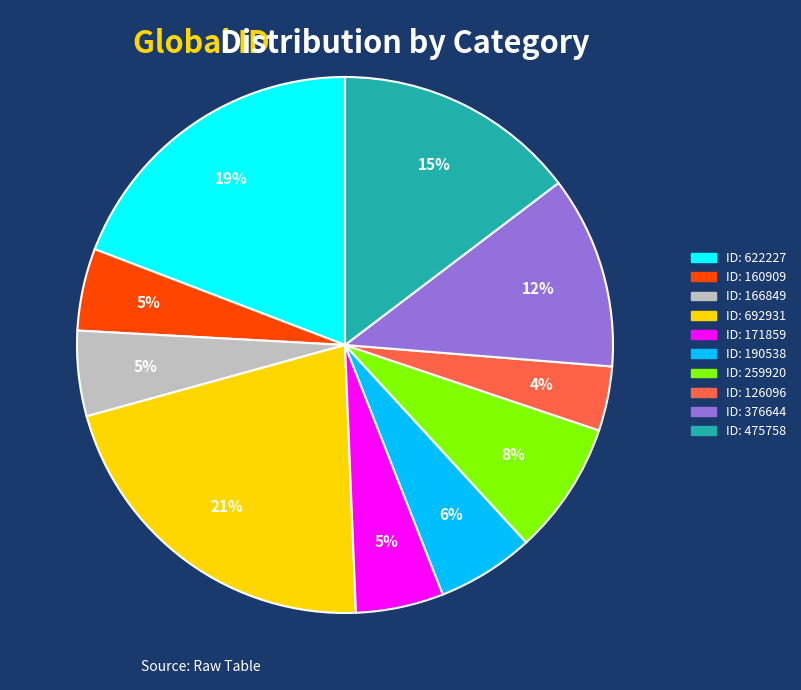

To the nearest percent, what is the difference between the largest and smallest slice percentages?

17%